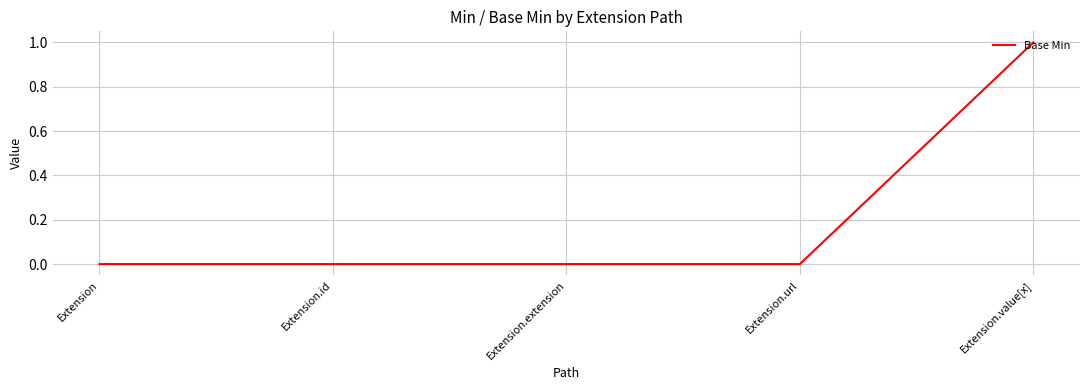

Does the chart have visible grid lines?

Yes